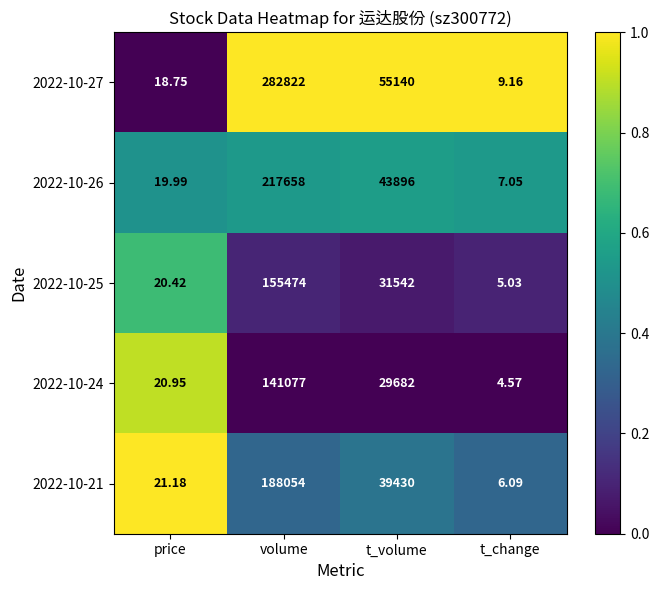

Which series has the largest total across all categories?

2022-10-27